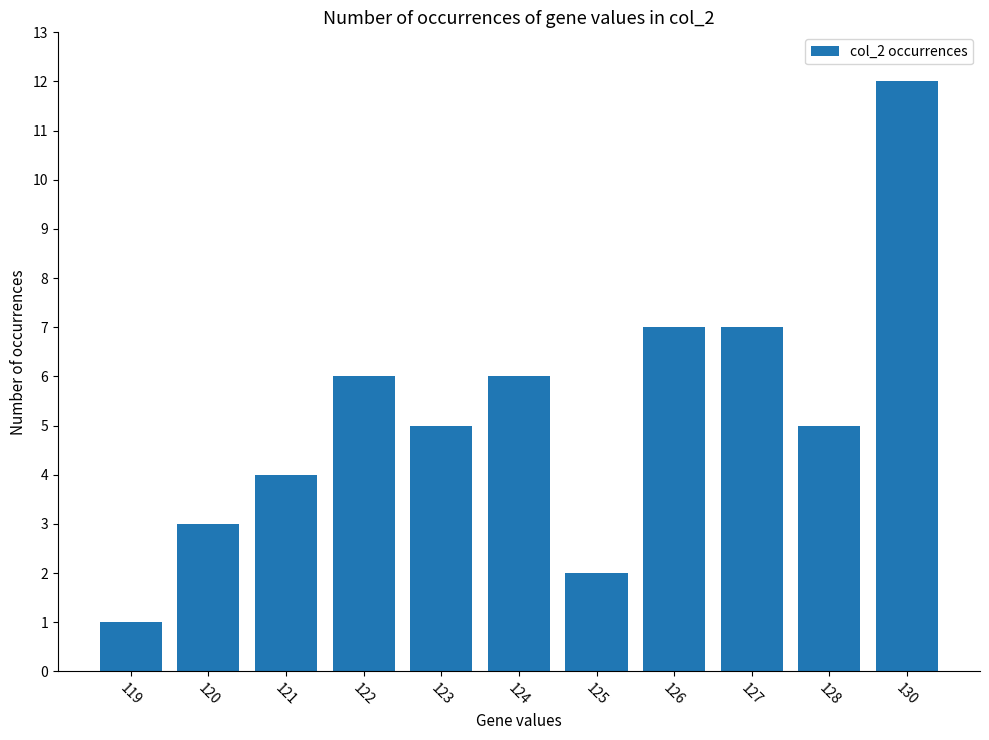

What is the value of the 5th bar from the left?

5